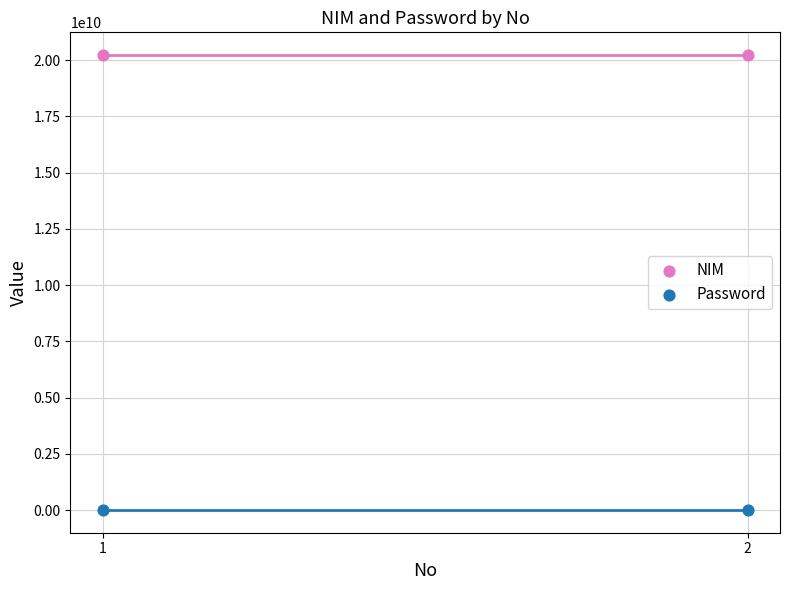

Across all data points, what is the average Y value?

10116692841